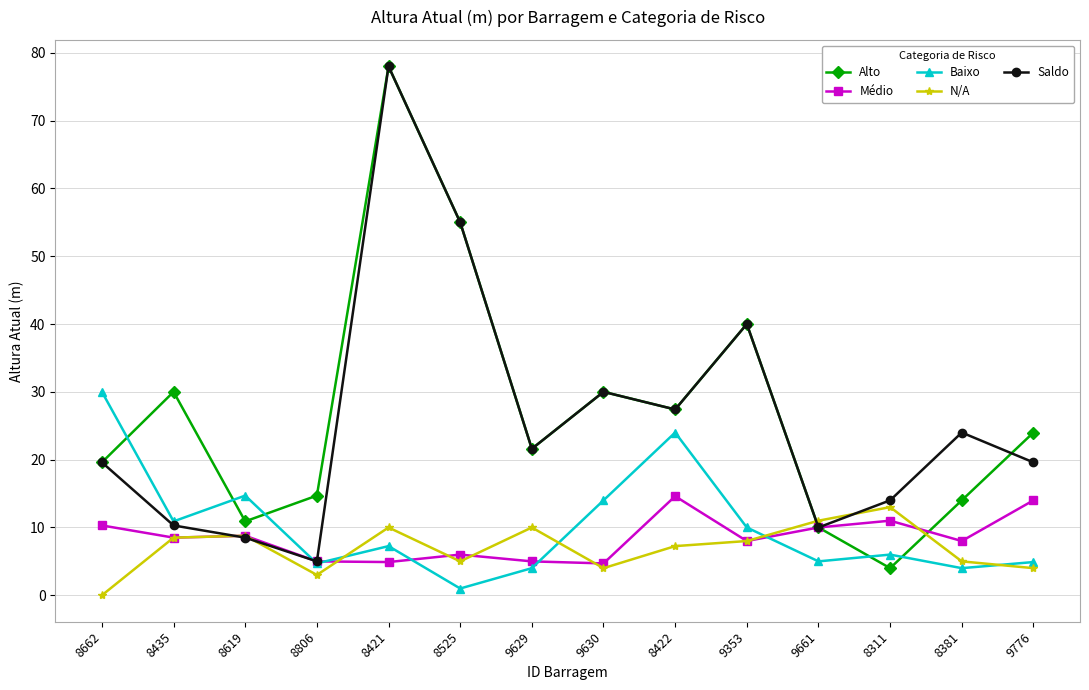

Between 8422 and 9661, which series saw the biggest shift?

Baixo